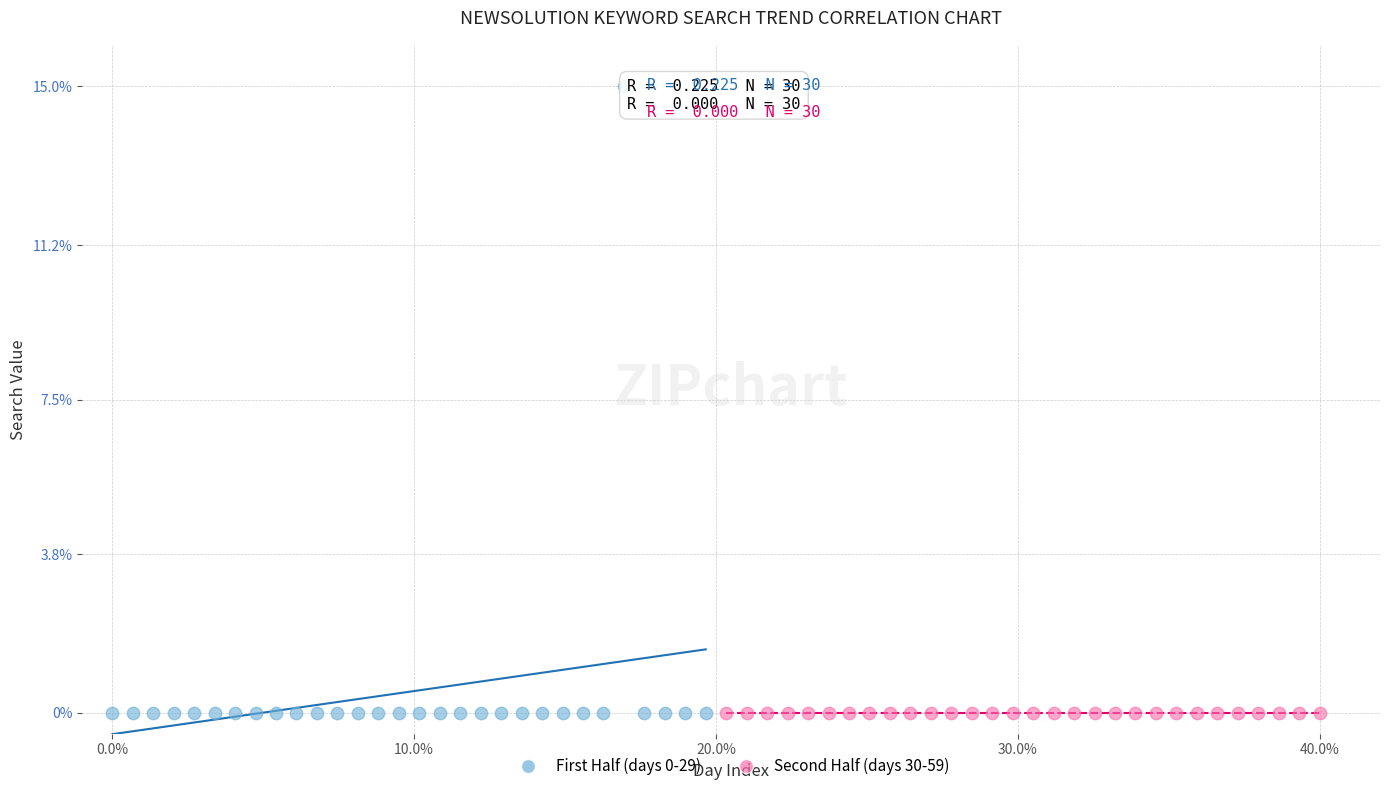

What are all the series names shown in the legend?

First Half (days 0-29), Second Half (days 30-59)